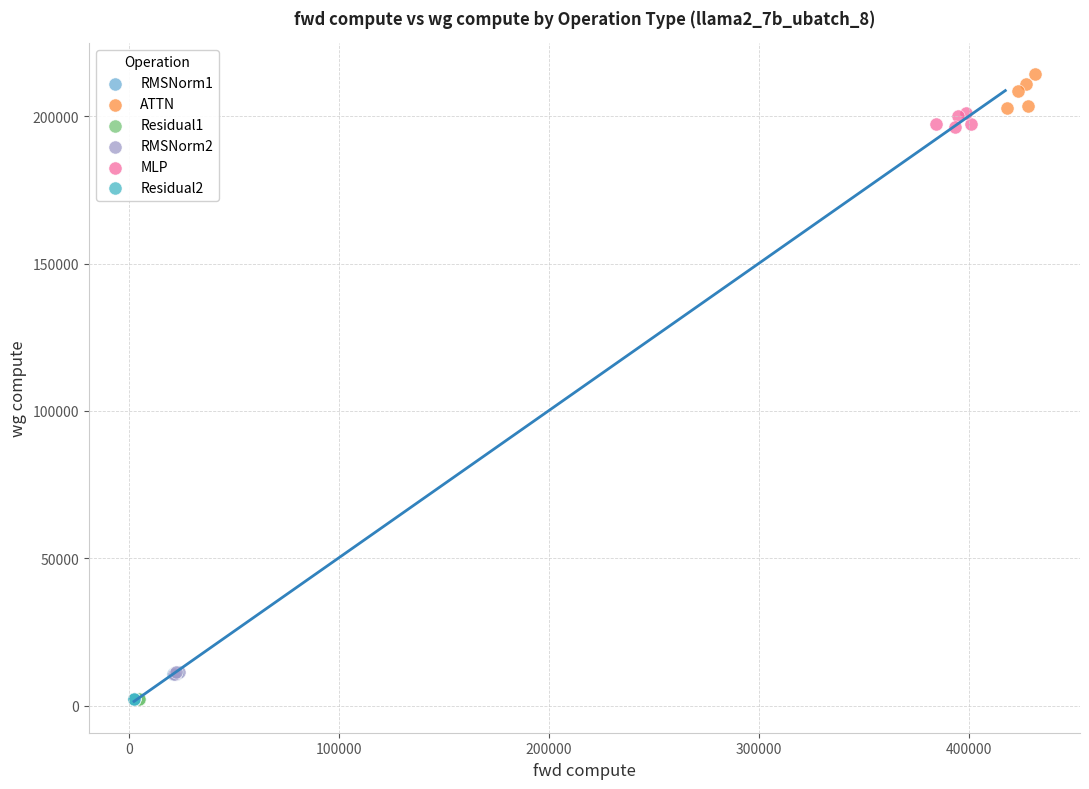

Which series contains the highest Y value?

ATTN